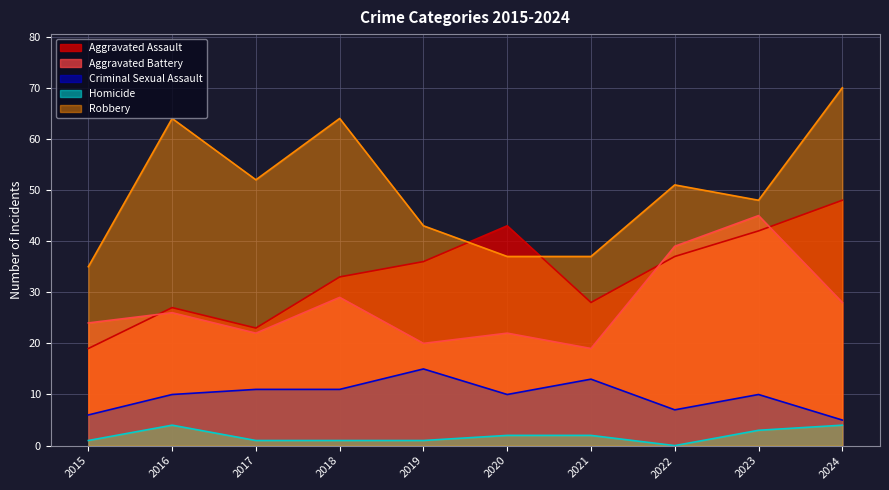

Reading left to right, what are all the values shown in this chart?

Aggravated Assault: 19	27	23	33	36	43	28	37	42	48
Aggravated Battery: 24	26	22	29	20	22	19	39	45	28
Criminal Sexual Assault: 6	10	11	11	15	10	13	7	10	5
Homicide: 1	4	1	1	1	2	2	0	3	4
Robbery: 35	64	52	64	43	37	37	51	48	70